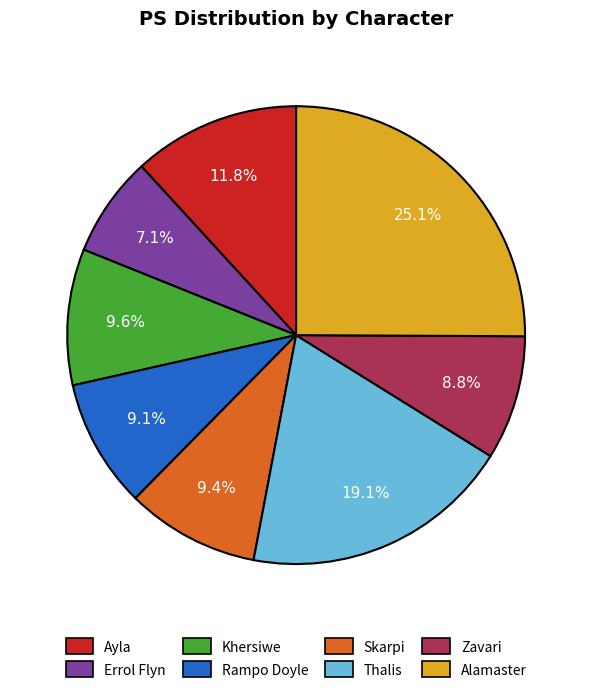

Combined, do Alamaster and Rampo Doyle account for over 50%?

No